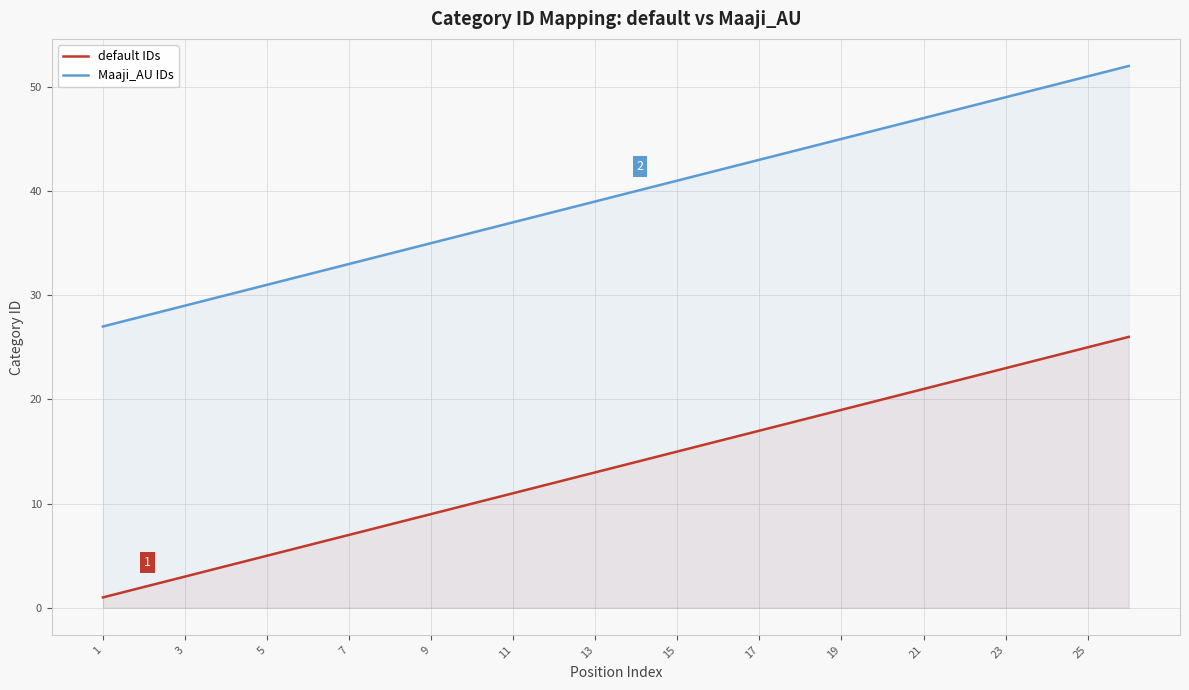

What is the difference between the default IDs values at 7 and 3?

4